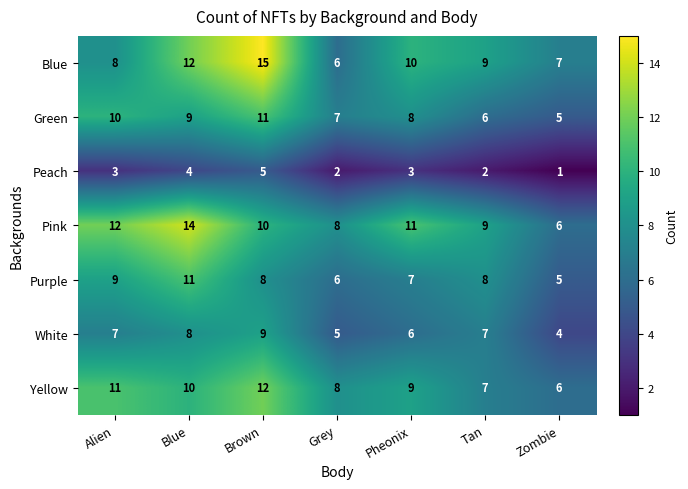

Is the value of Peach at Pheonix greater than the value of Purple at Zombie?

No